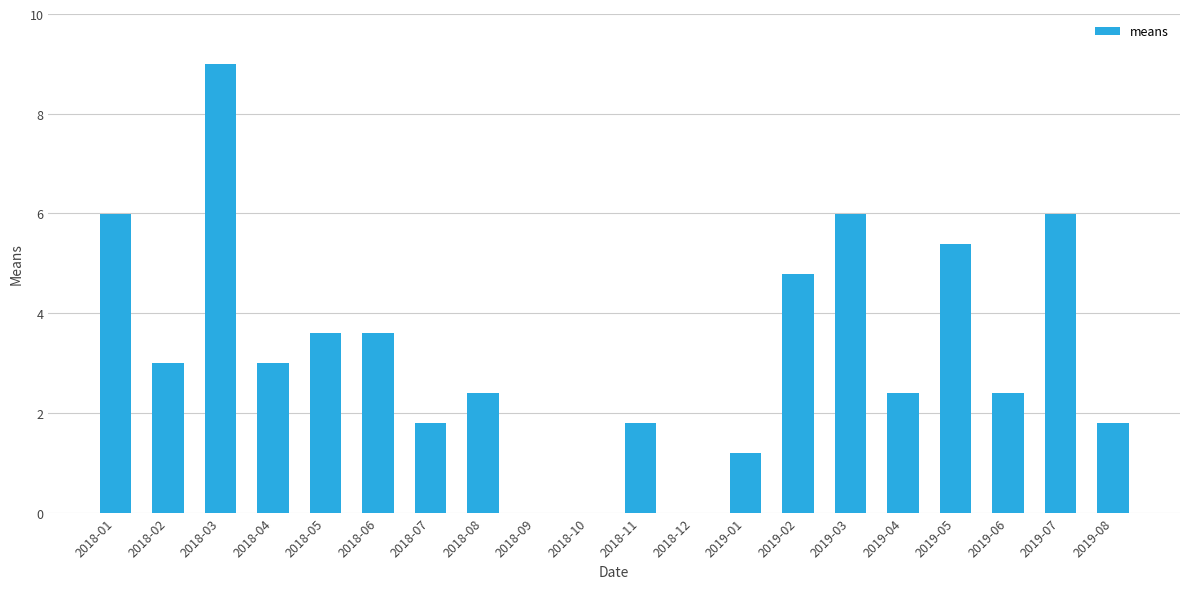

What is the sum of the values at 2018-10 and 2019-05?

5.4